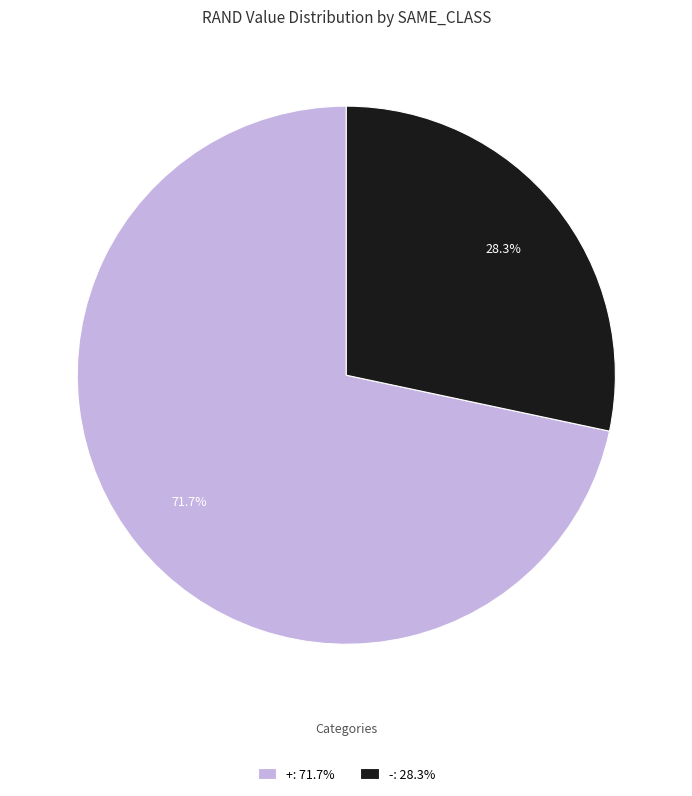

What percentage do -: 28.3% and +: 71.7% together represent?

100.0%